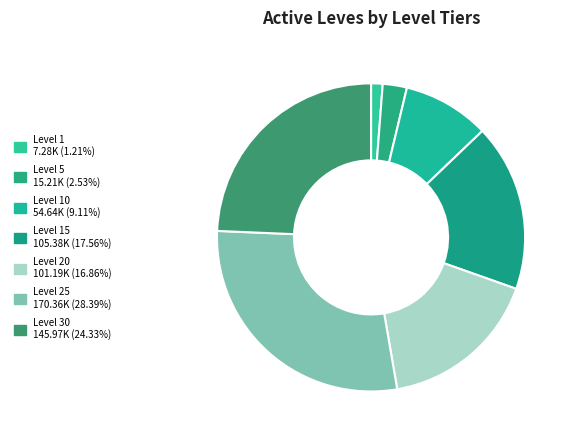

Does any single category account for the majority?

No